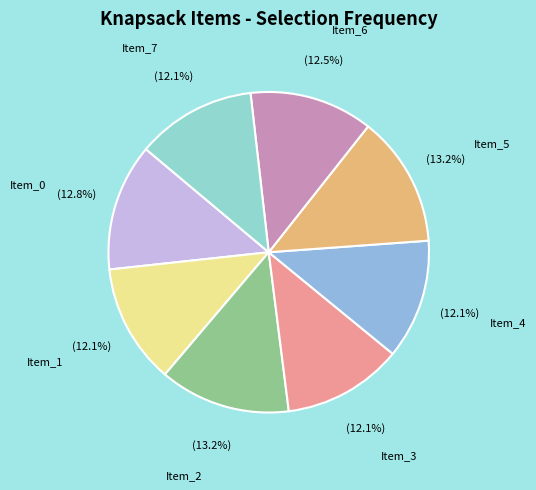

What is the total percentage of Item_5 and Item_4?

25.3%